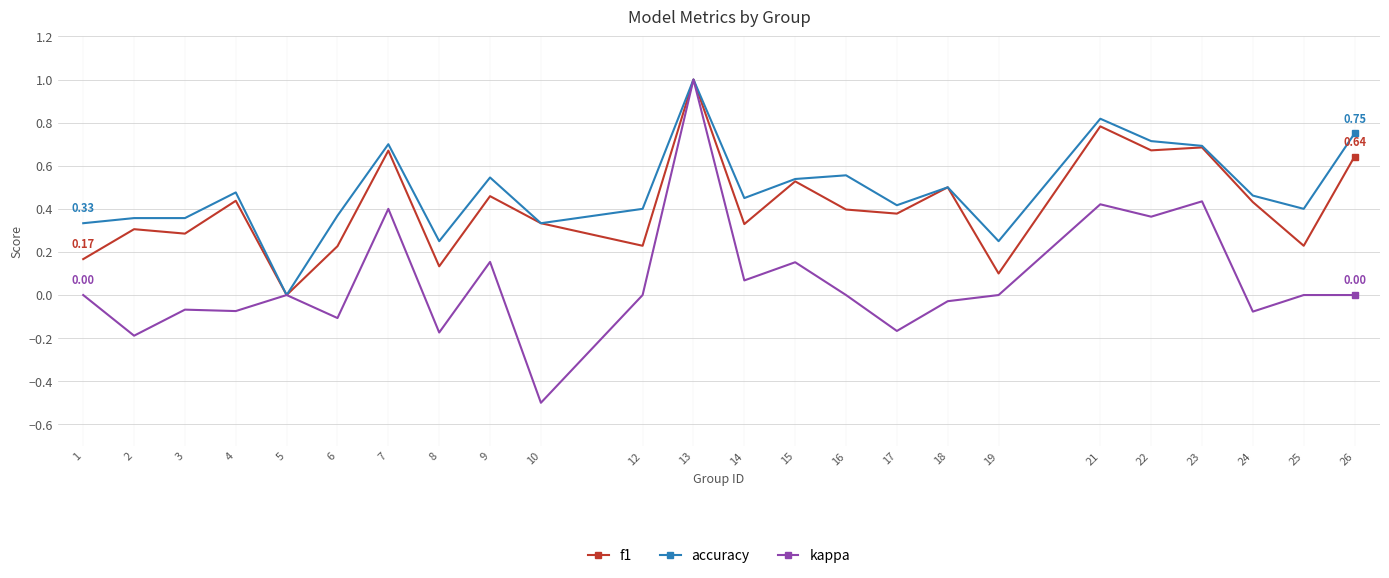

How many values in the accuracy series exceed 0?

23